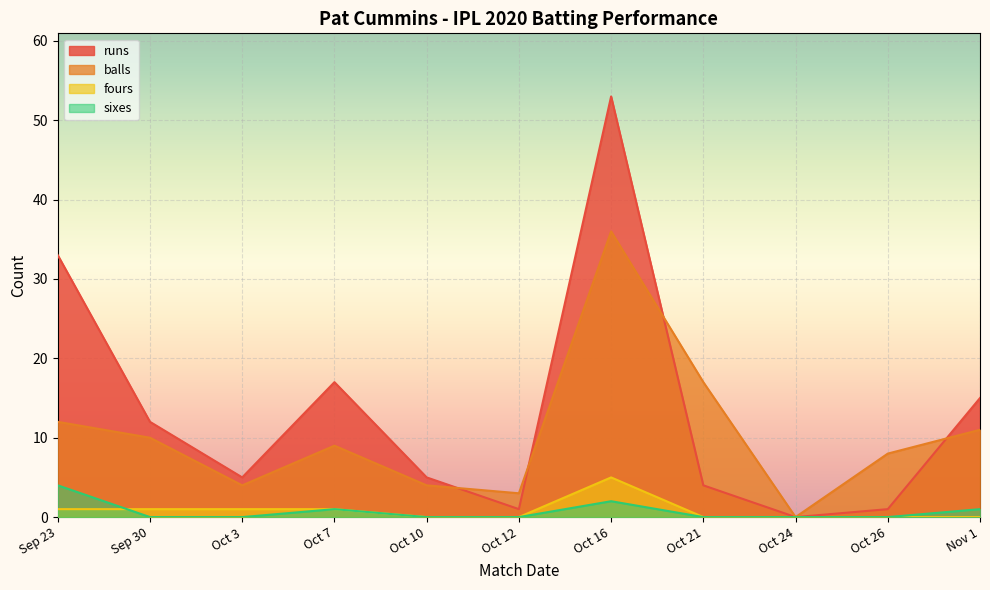

True or false: balls and sixes intersect in this chart.

False